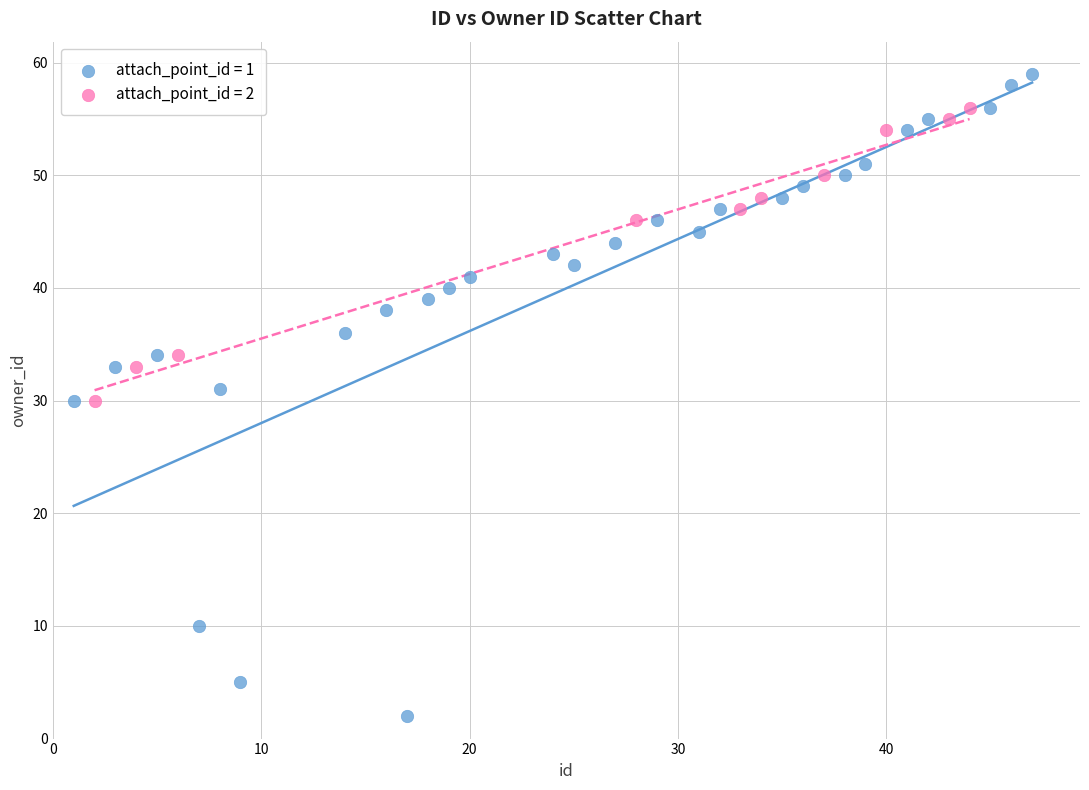

Which series has the largest Y range (max minus min)?

attach_point_id = 1